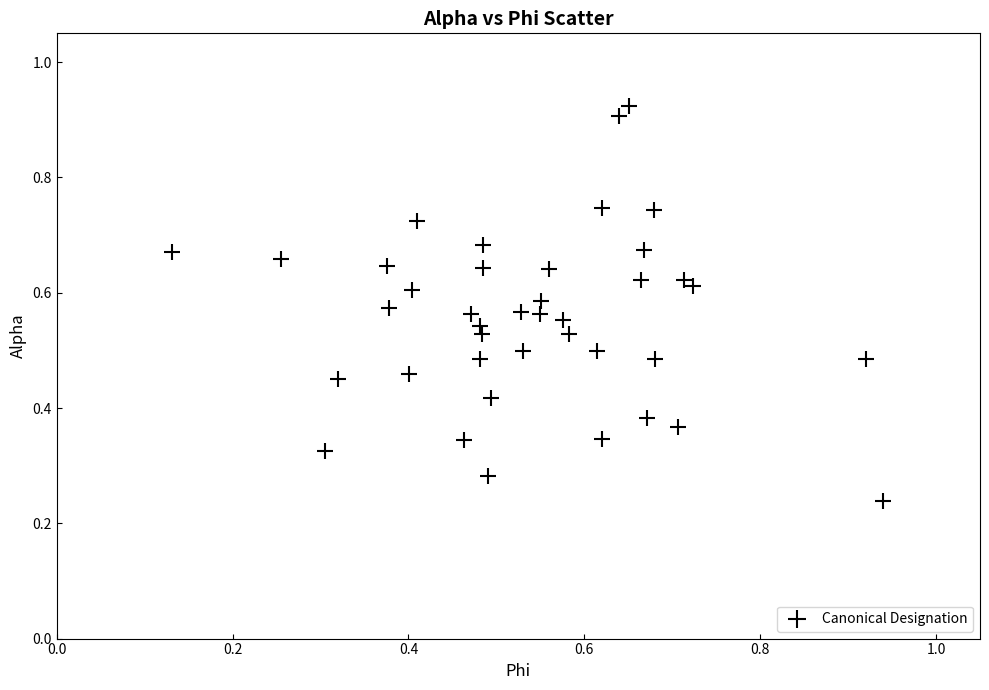

What is the range of X values (max minus min)?

0.8